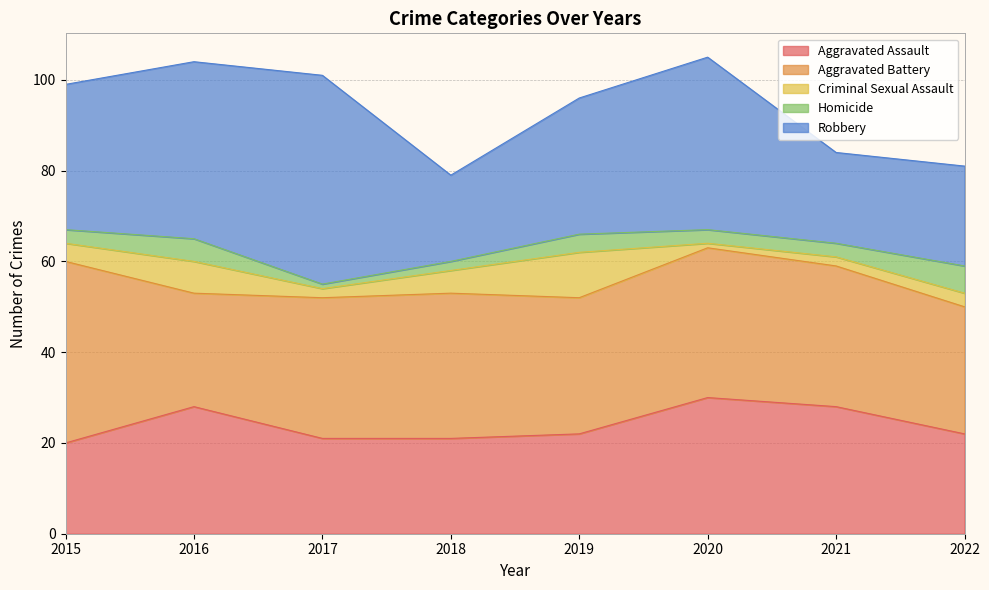

Reading left to right, list all the values displayed in this chart.

Aggravated Assault: 2015=20	2016=28	2017=21	2018=21	2019=22	2020=30	2021=28	2022=22
Aggravated Battery: 2015=40	2016=25	2017=31	2018=32	2019=30	2020=33	2021=31	2022=28
Criminal Sexual Assault: 2015=4	2016=7	2017=2	2018=5	2019=10	2020=1	2021=2	2022=3
Homicide: 2015=3	2016=5	2017=1	2018=2	2019=4	2020=3	2021=3	2022=6
Robbery: 2015=32	2016=39	2017=46	2018=19	2019=30	2020=38	2021=20	2022=22